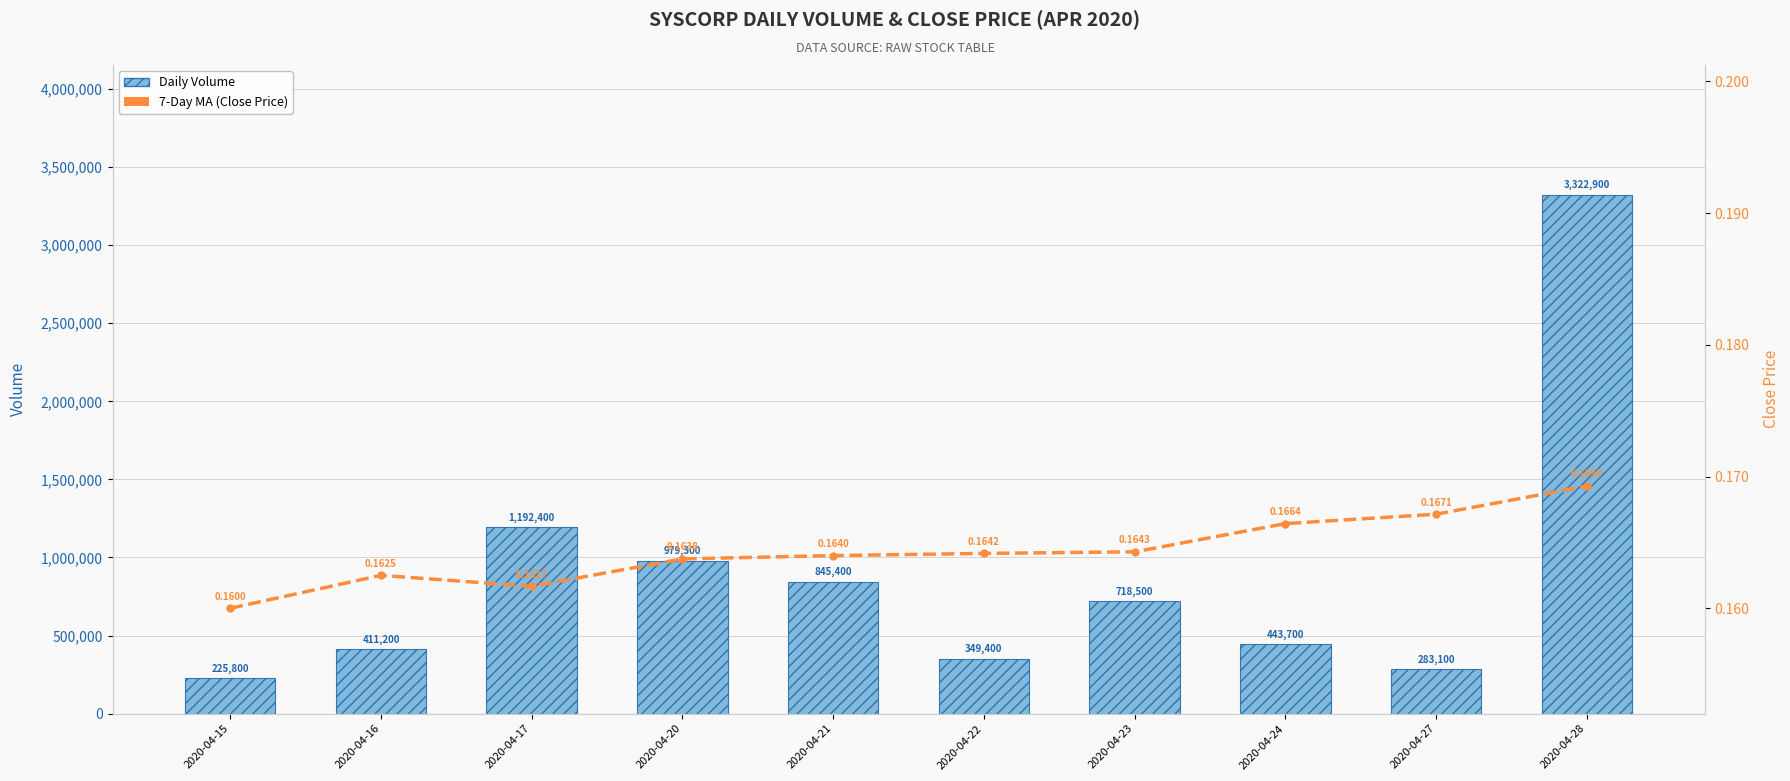

The Daily Volume series shows 659266.6 at 2020-04-24. True or false?

False